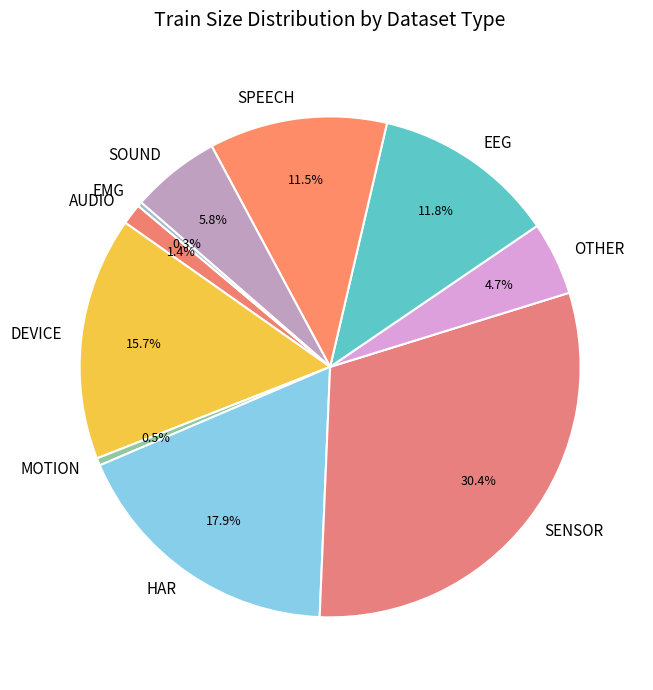

Combined, do MOTION and EMG account for over 50%?

No